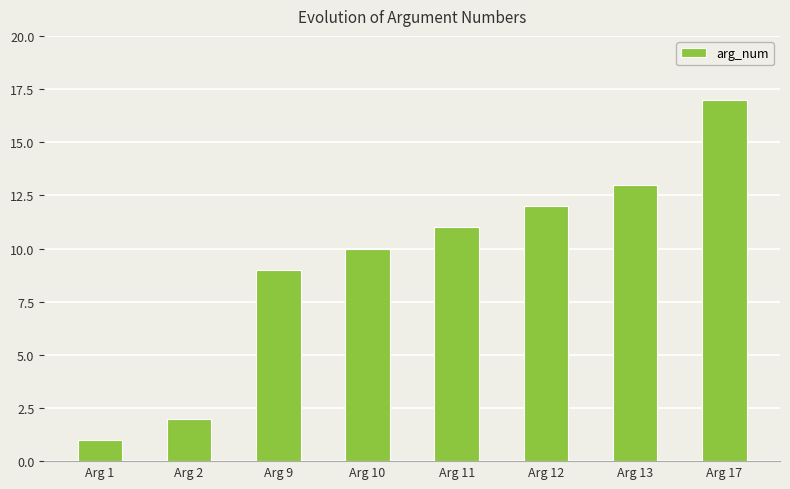

Reading left to right, list all the values displayed in this chart.

Arg 1=1	Arg 2=2	Arg 9=9	Arg 10=10	Arg 11=11	Arg 12=12	Arg 13=13	Arg 17=17